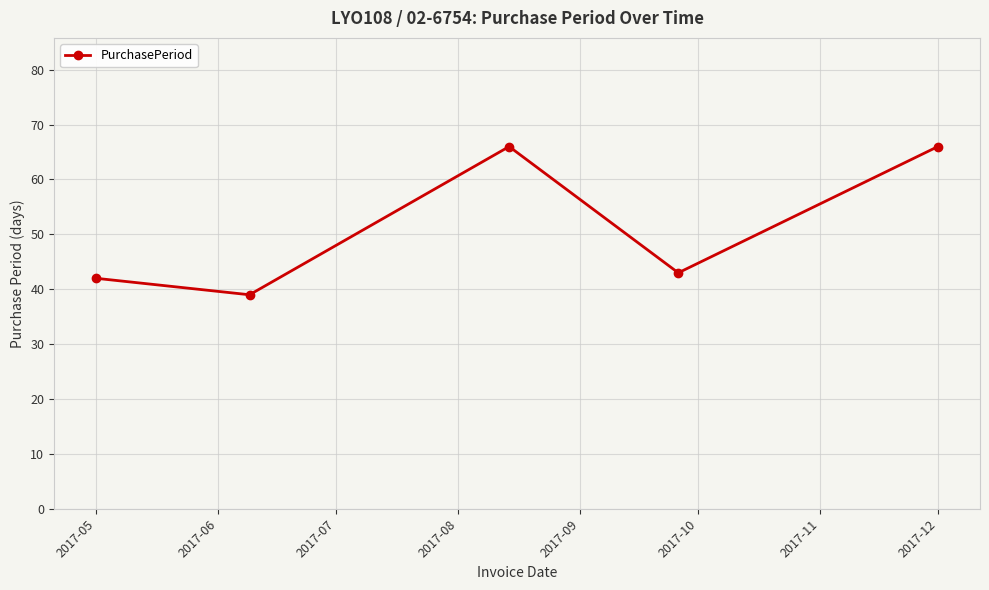

What is the maximum value shown in the chart?

66